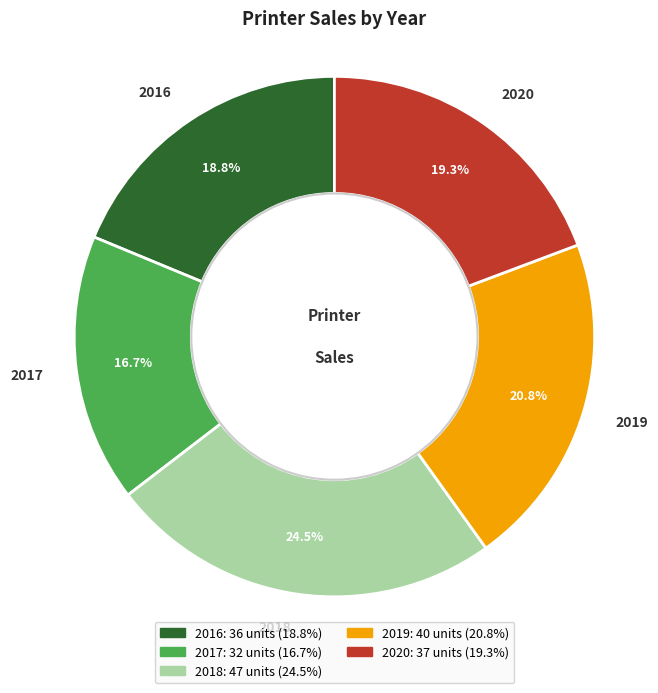

Count the number of slices in the pie.

5